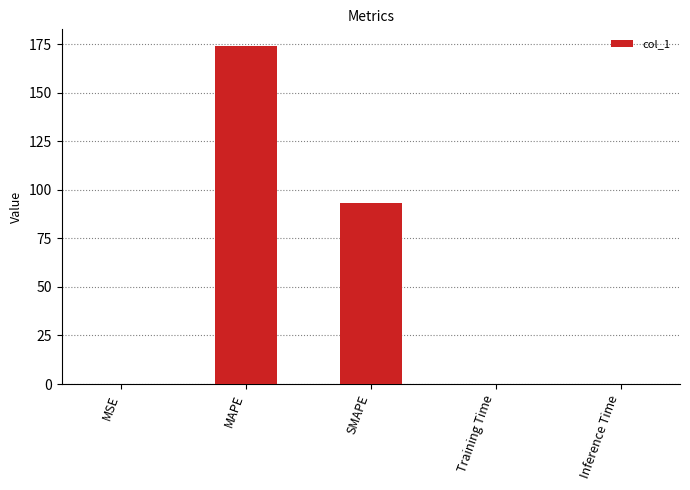

What is the greatest value displayed?

173.9